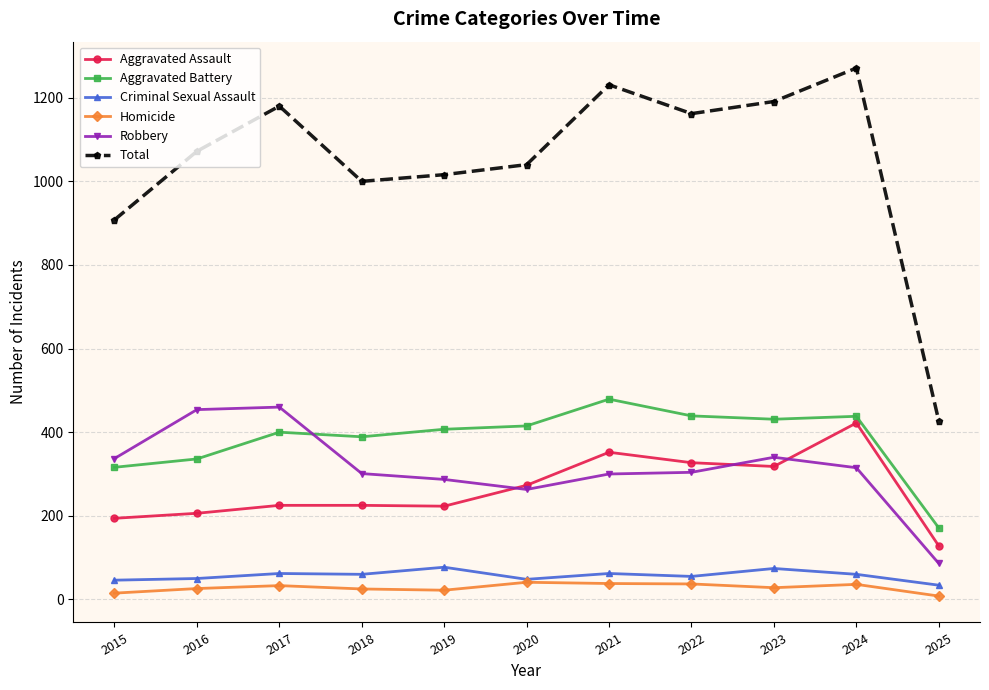

True or false: Aggravated Battery has a value of 439 at 2022.

True